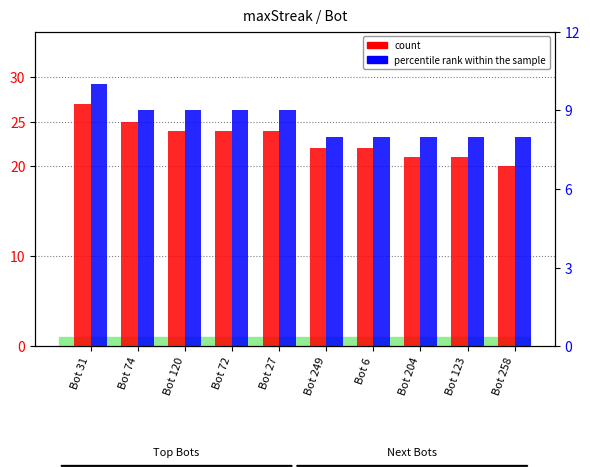

Reading right to left, transcribe all the data shown in this chart.

count: 20	21	21	22	22	24	24	24	25	27
percentile rank within the sample: 8	8	8	8	8	9	9	9	9	10